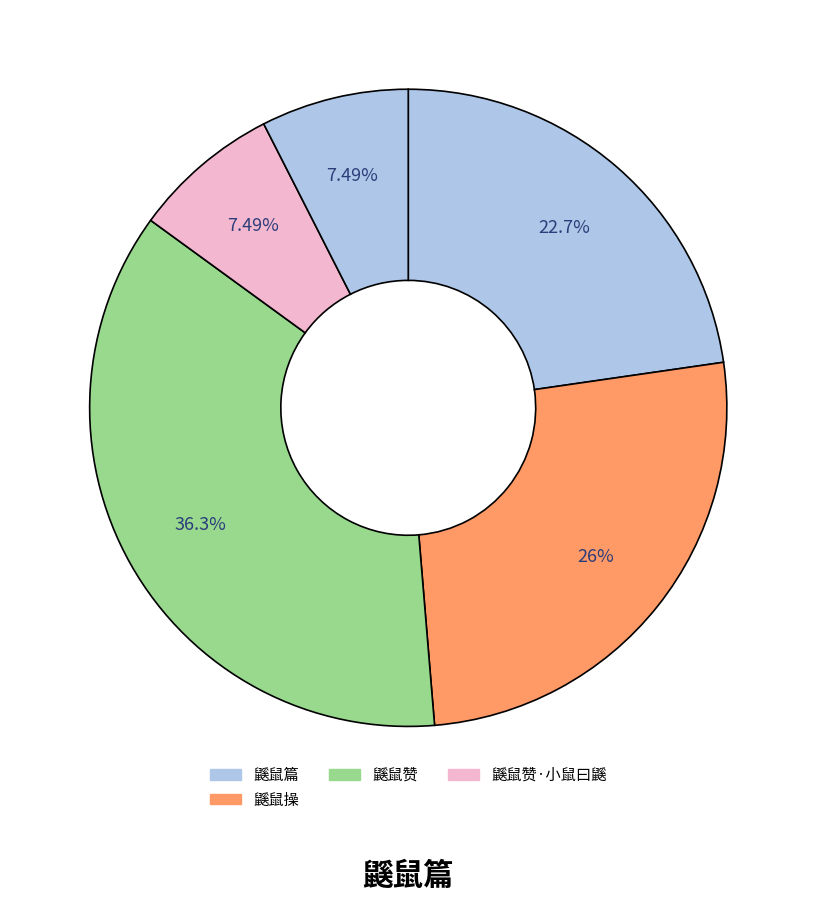

How many slices are in this pie chart?

5